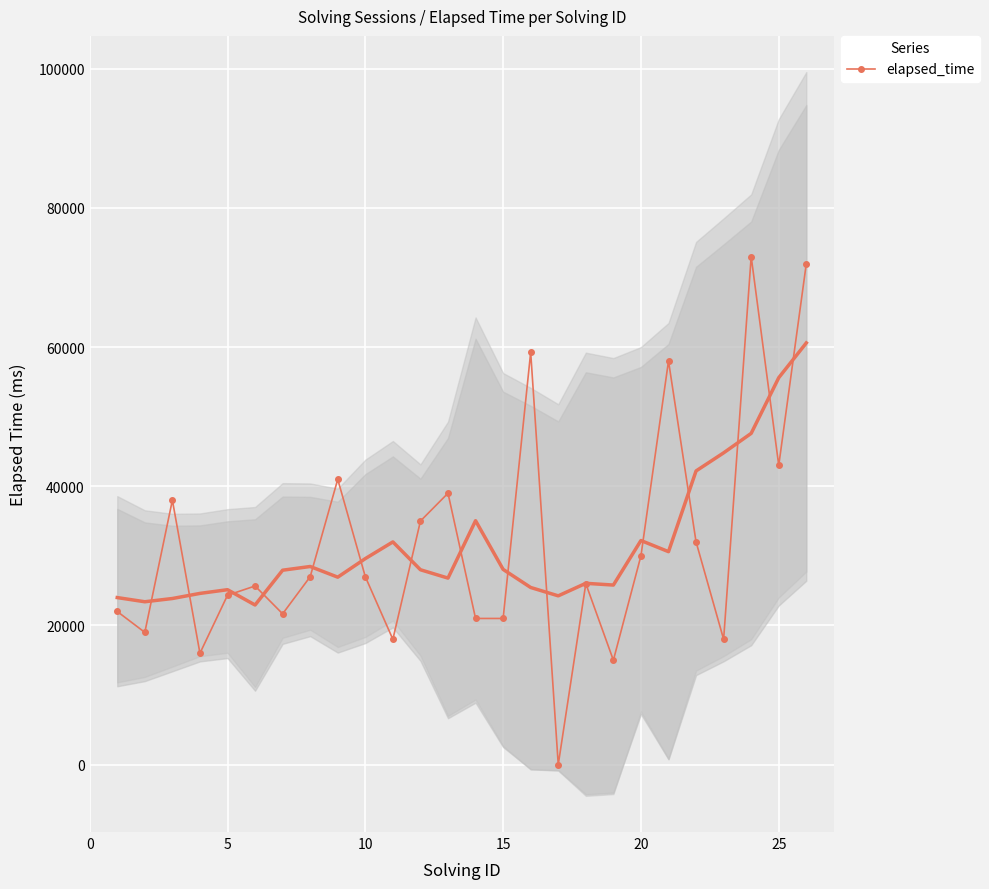

How many interior local peaks (higher than both neighbors) does the data have?

8